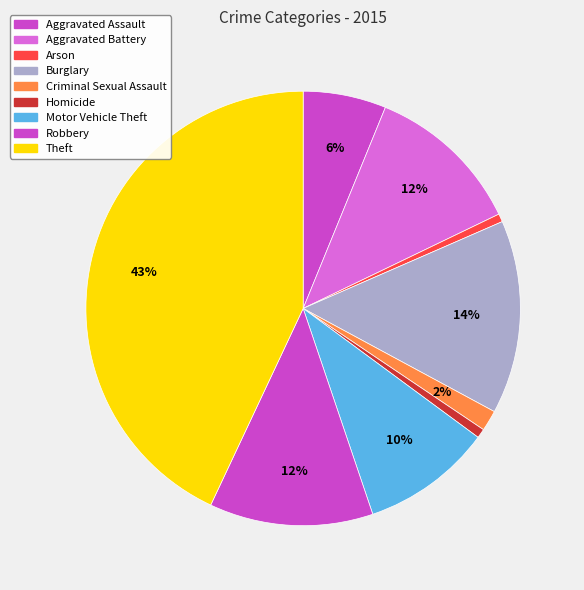

Between Motor Vehicle Theft and Arson, which is larger?

Motor Vehicle Theft